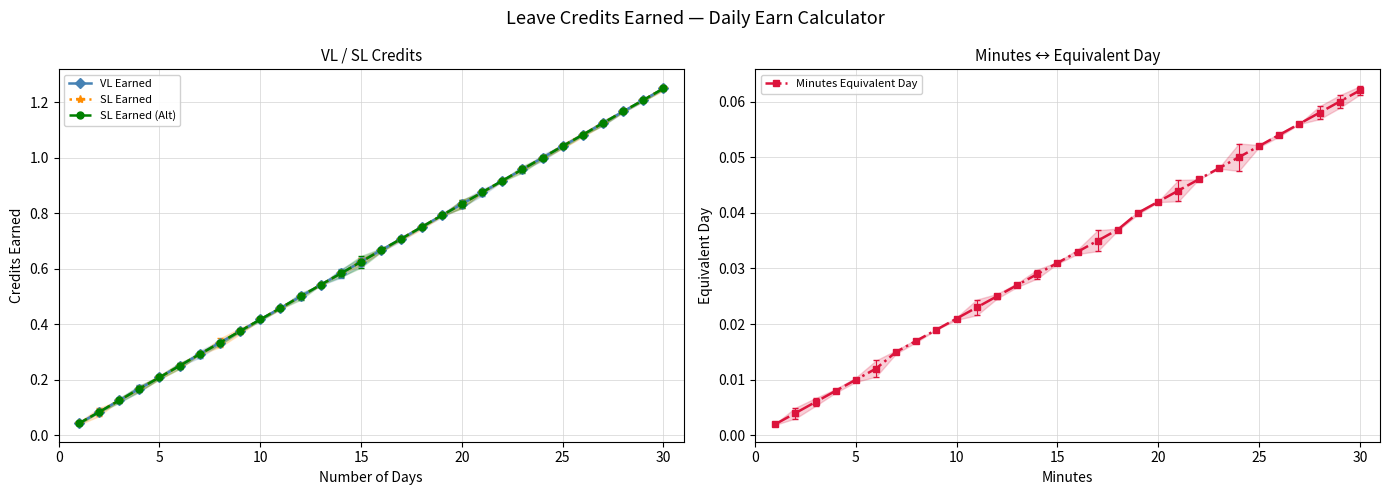

True or false: SL Earned (Alt) has more than 0 interior local peaks.

False